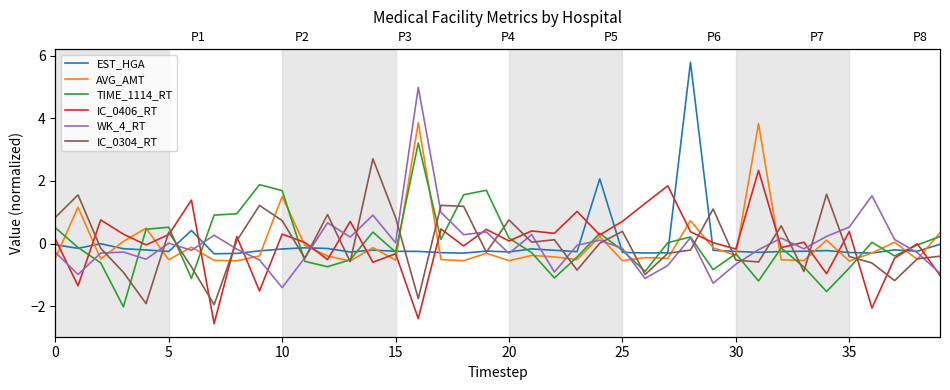

Does the chart display data point markers on the line(s)?

No